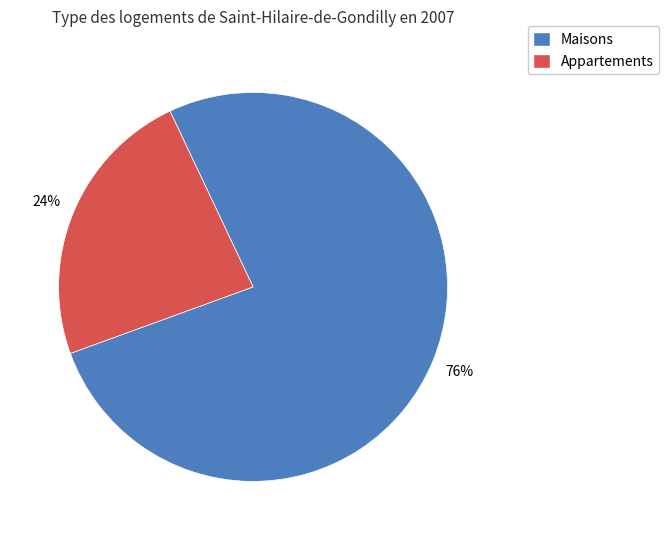

How many slices are in this pie chart?

2